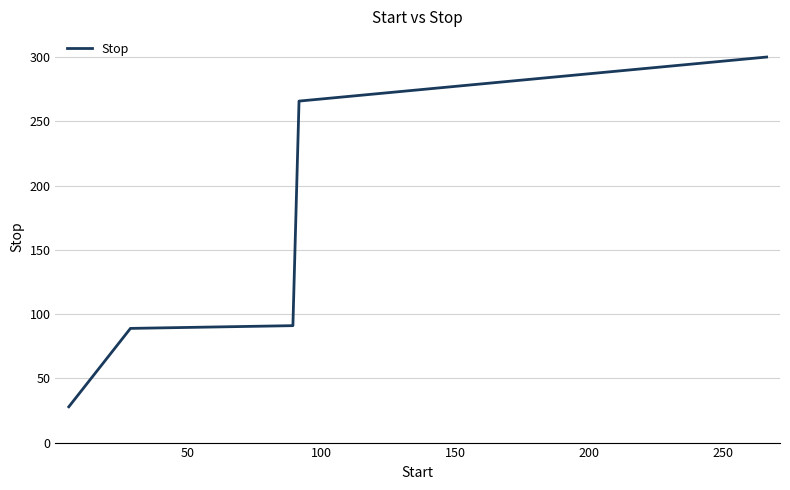

What is the sum of all values?

773.4